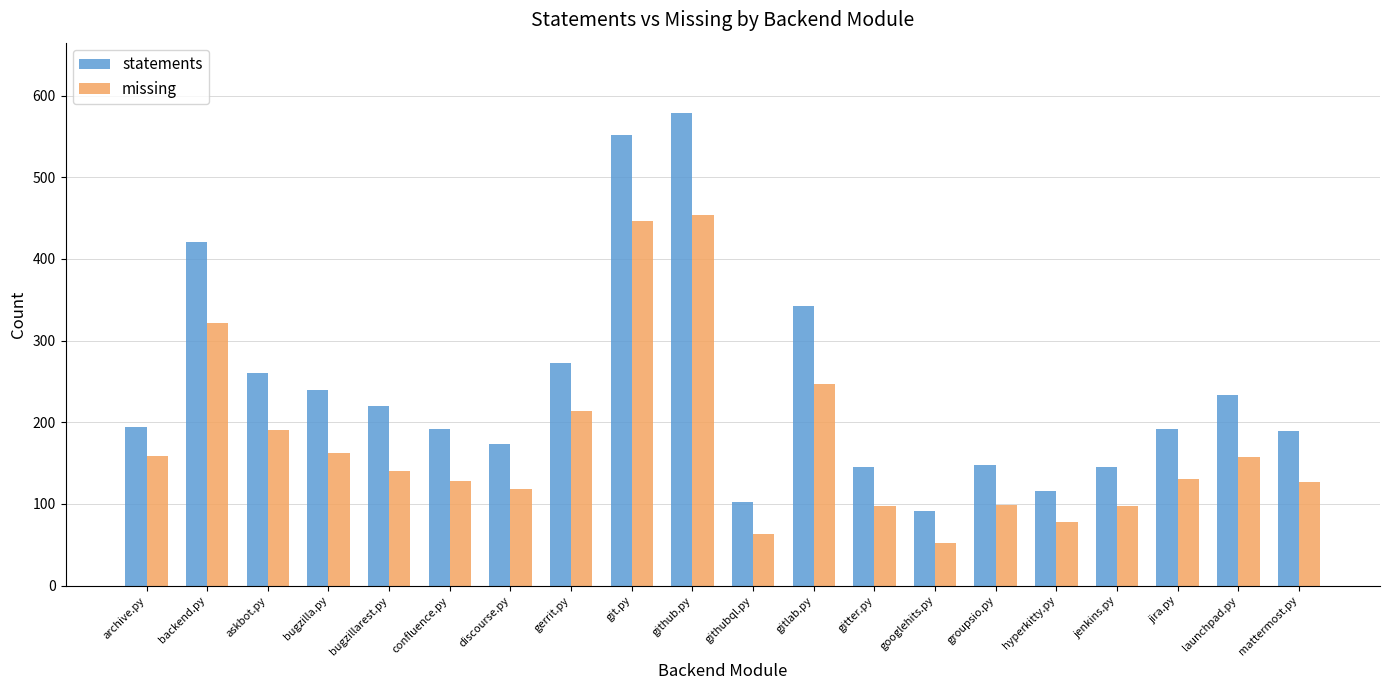

What is the average value of the statements series?

240